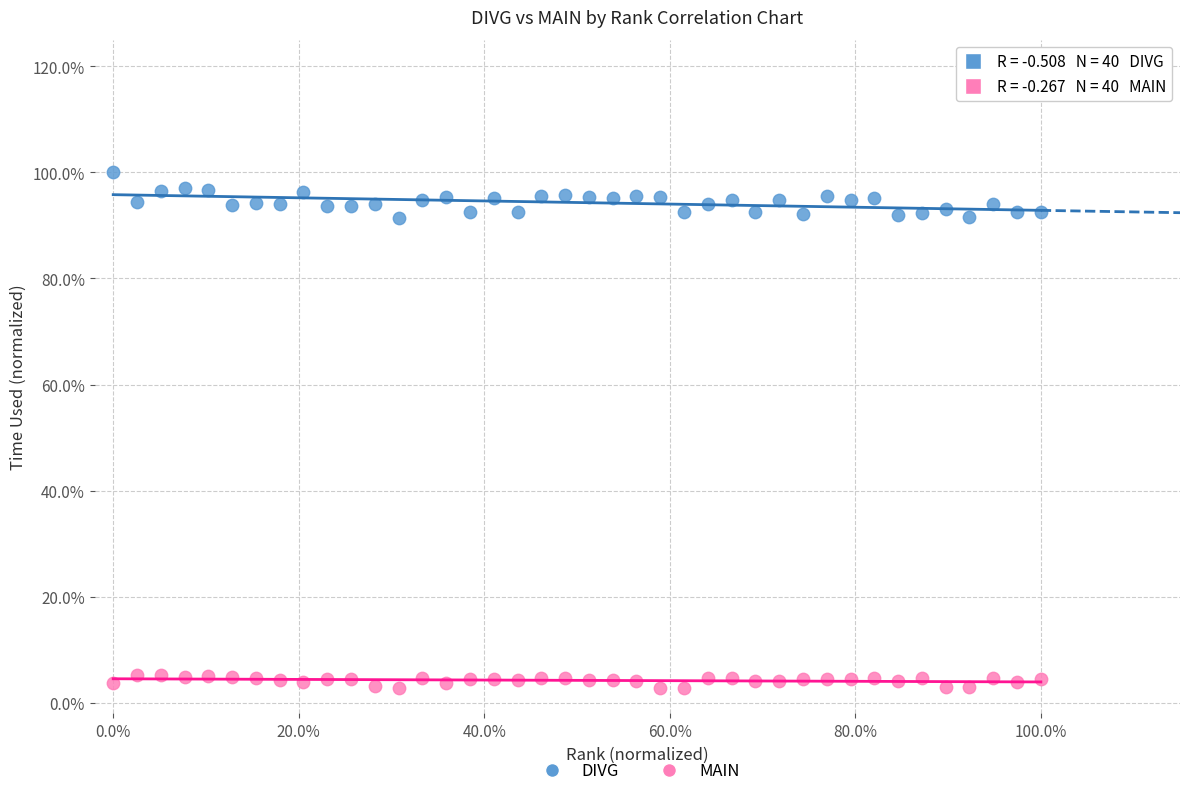

What are all the series names shown in the legend?

DIVG, MAIN